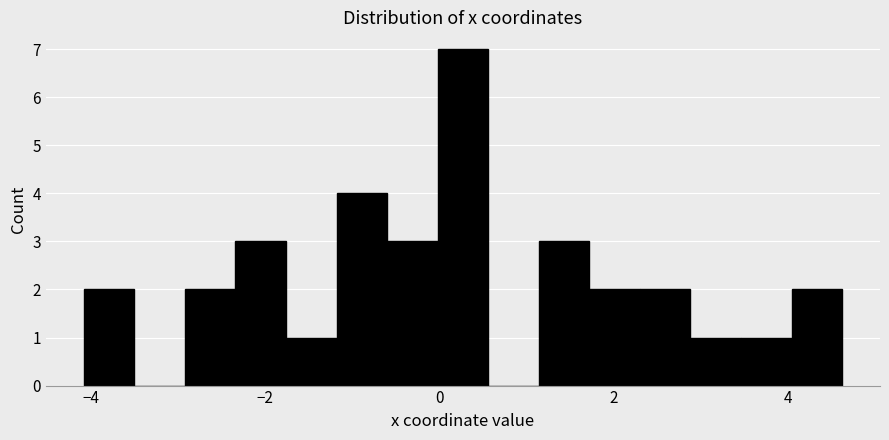

Around what value on the x-axis is the tallest bar? Give the approximate position of its centre, as read against the axis.

0.2